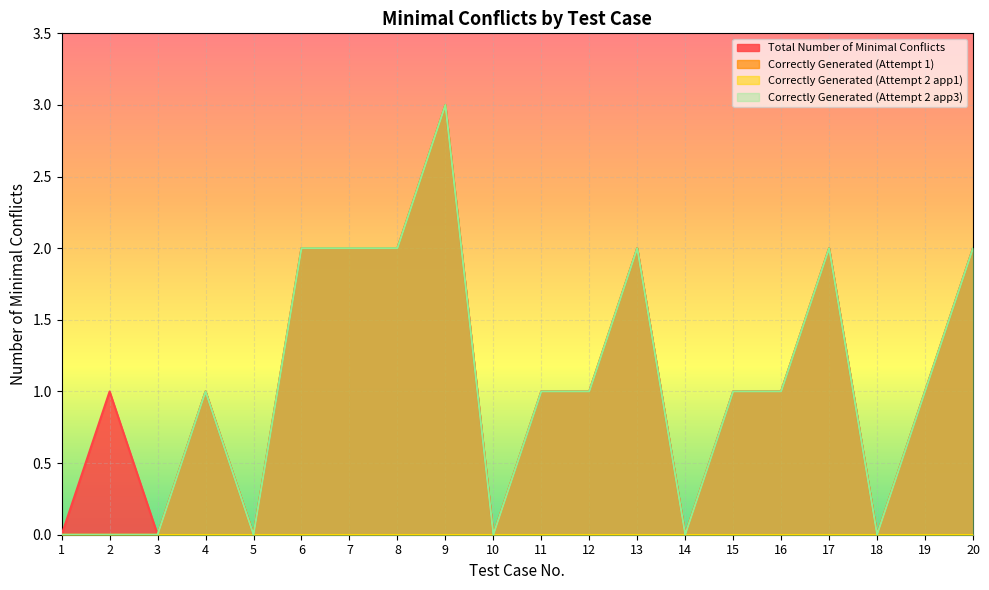

Where is Correctly Generated (Attempt 2 app3) nearest to the value 1?

4